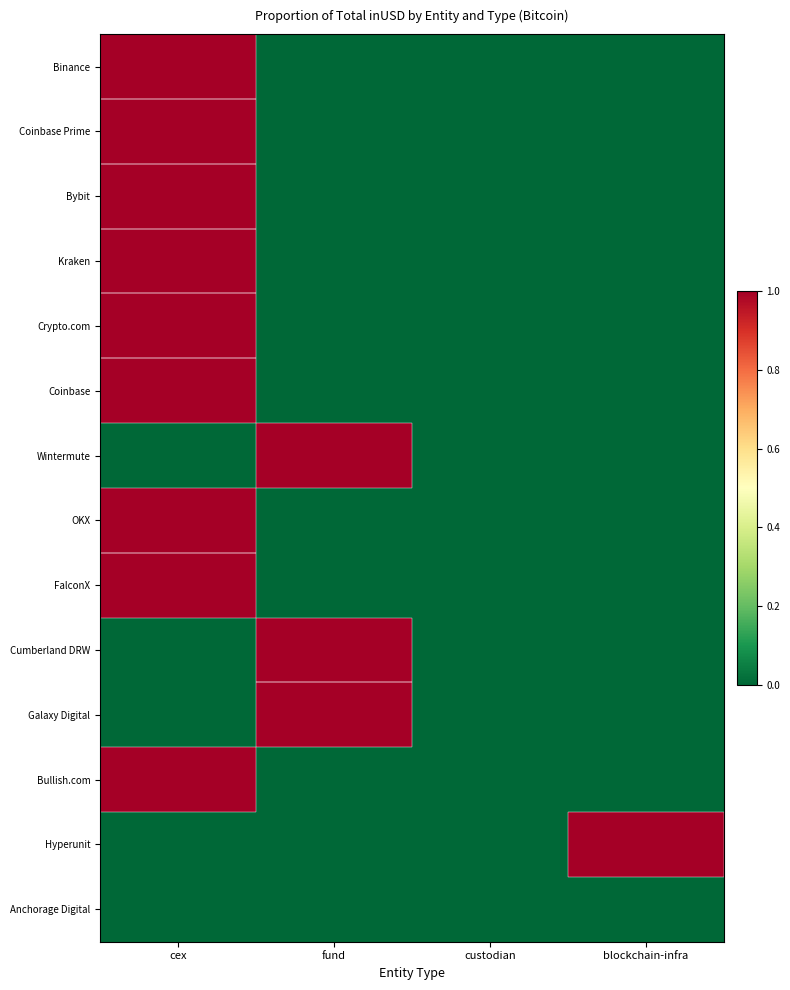

At fund, list the series in order from largest to smallest.

Wintermute, Cumberland DRW, Galaxy Digital, Binance, Coinbase Prime, Bybit, Kraken, Crypto.com, Coinbase, OKX, FalconX, Bullish.com, Hyperunit, Anchorage Digital